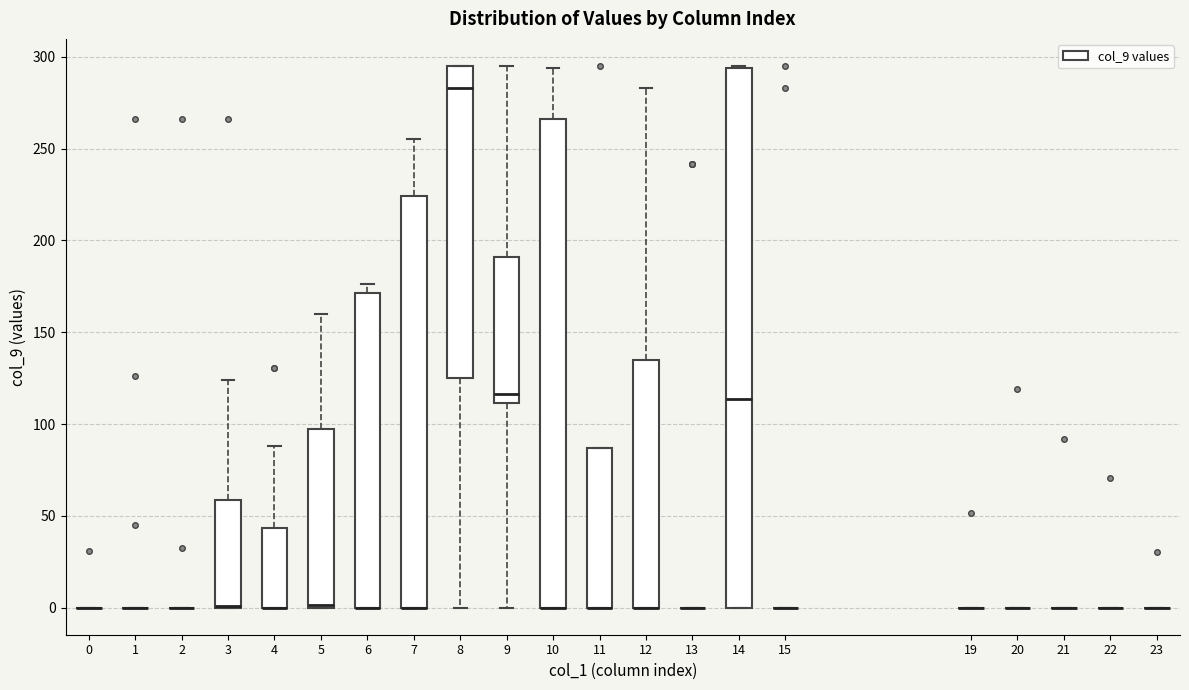

Reading left to right, read every box against the y-axis: the position of its median line, the range the box covers, and the ends of its whiskers. The values are not printed on the chart, so give them approximately, as read against the axis.

0: box collapsed to a line at 0, whiskers 0 to 0
1: box collapsed to a line at 0, whiskers 0 to 0
2: box collapsed to a line at 0, whiskers 0 to 0
3: median 0 (drawn on the box's lower edge), box 0 to 60, whiskers 0 to 125
4: median 0 (drawn on the box's lower edge), box 0 to 45, whiskers 0 to 90
5: median 0 (drawn on the box's lower edge), box 0 to 95, whiskers 0 to 160
6: median 0 (drawn on the box's lower edge), box 0 to 170, whiskers 0 to 175
7: median 0 (drawn on the box's lower edge), box 0 to 225, whiskers 0 to 255
8: median 285, box 125 to 295, whiskers 0 to 295
9: median 115, box 110 to 190, whiskers 0 to 295
10: median 0 (drawn on the box's lower edge), box 0 to 265, whiskers 0 to 295
11: median 0 (drawn on the box's lower edge), box 0 to 85, whiskers 0 to 85
12: median 0 (drawn on the box's lower edge), box 0 to 135, whiskers 0 to 285
13: box collapsed to a line at 0, whiskers 0 to 0
14: median 115, box 0 to 295, whiskers 0 to 295
15: box collapsed to a line at 0, whiskers 0 to 0
19: box collapsed to a line at 0, whiskers 0 to 0
20: box collapsed to a line at 0, whiskers 0 to 0
21: box collapsed to a line at 0, whiskers 0 to 0
22: box collapsed to a line at 0, whiskers 0 to 0
23: box collapsed to a line at 0, whiskers 0 to 0